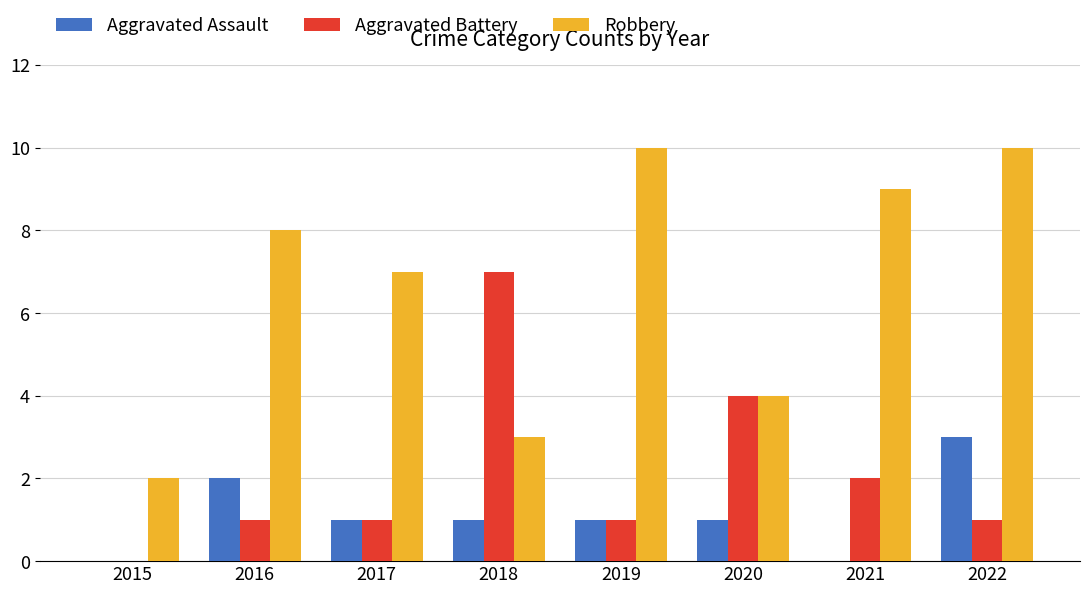

Between 2018 and 2021, which series saw the biggest shift?

Robbery